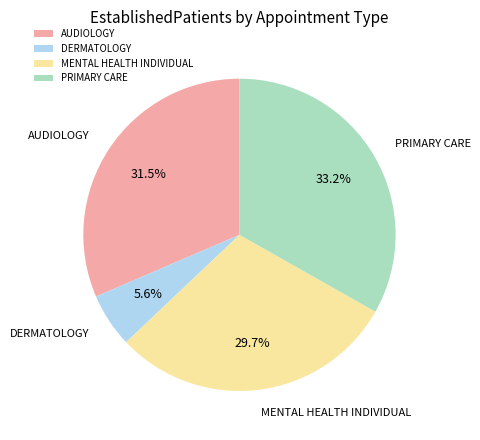

What is the smallest slice in the pie chart?

DERMATOLOGY